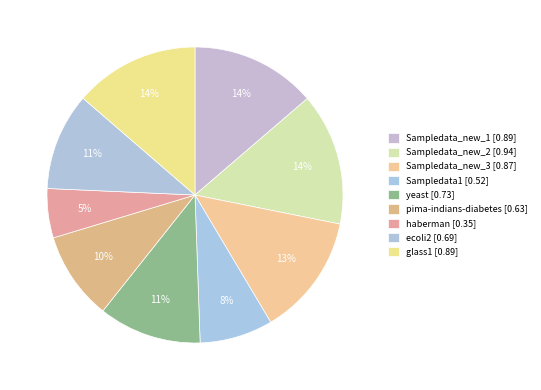

Combined, do haberman and ecoli2 account for over 50%?

No